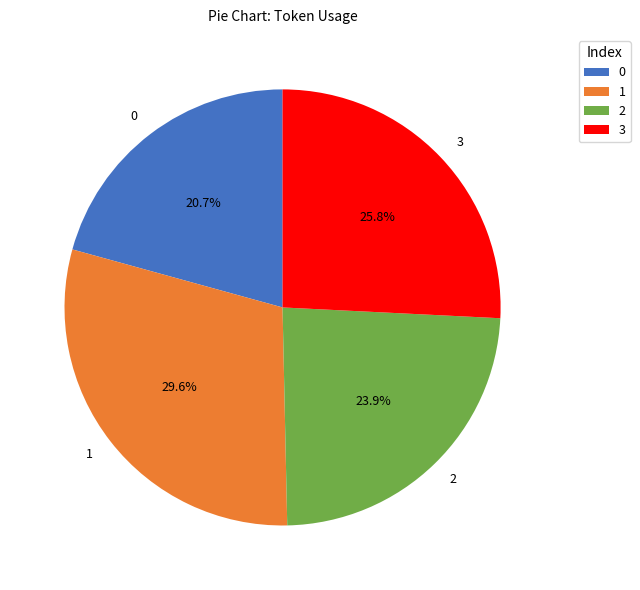

What percentage is the 2 slice, to the nearest percent?

24%